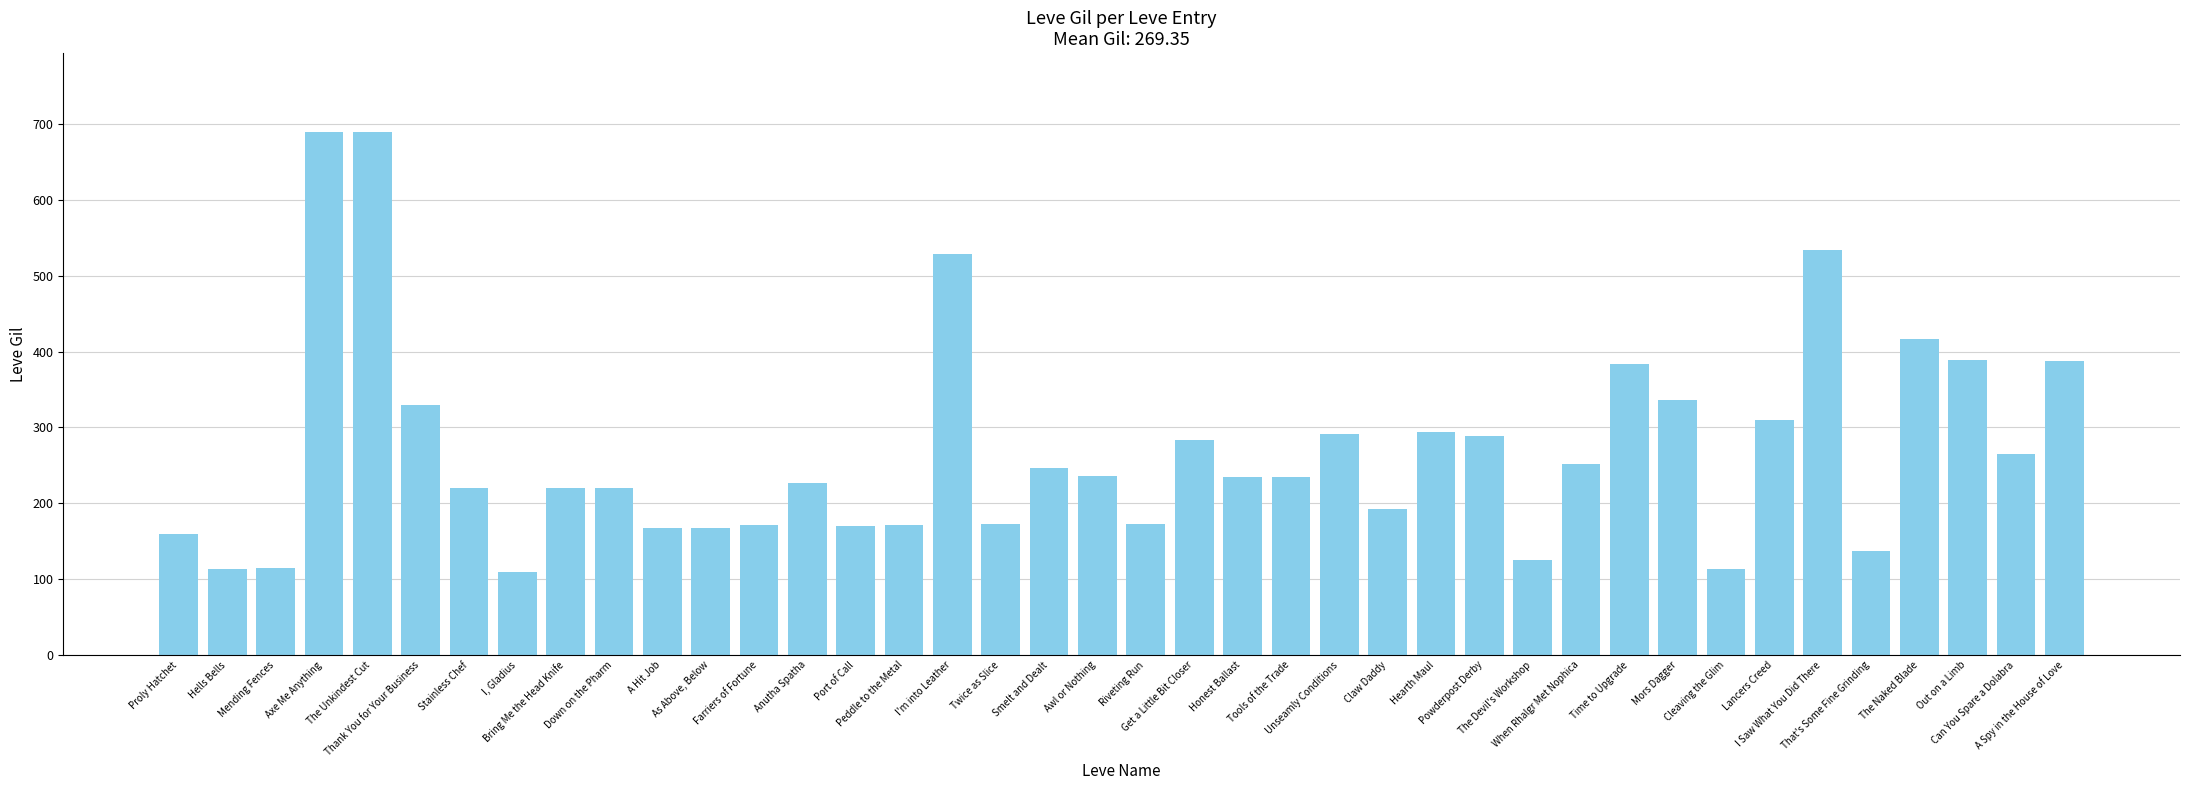

Between Thank You for Your Business and Time to Upgrade, which is larger?

Time to Upgrade